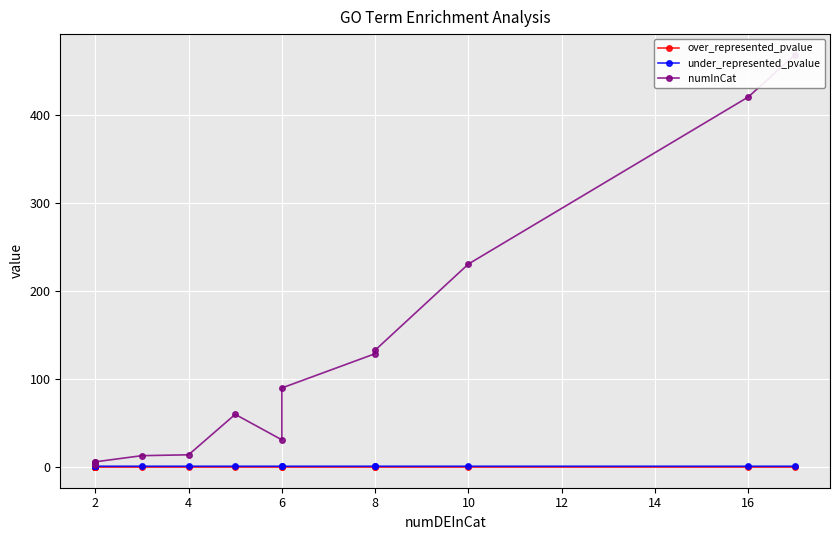

What is the greatest value displayed?

469.0